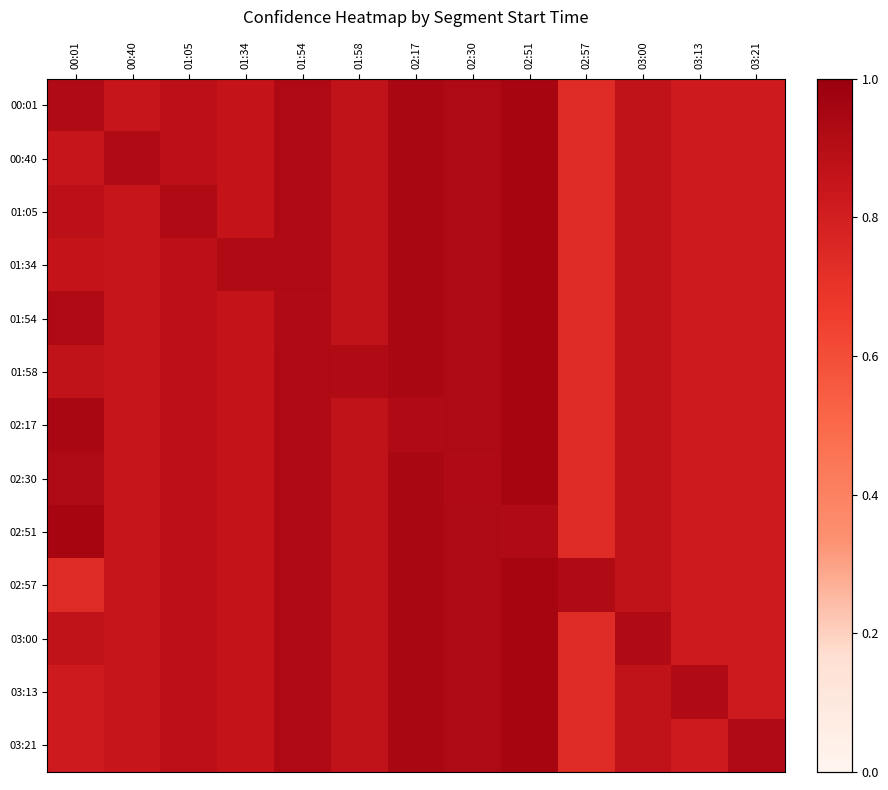

Reading right to left, transcribe all the data shown in this chart.

00:01: 03:21=0.8	03:13=0.8	03:00=0.9	02:57=0.7	02:51=1.0	02:30=0.9	02:17=0.9	01:58=0.9	01:54=0.9	01:34=0.9	01:05=0.9	00:40=0.8	00:01=0.9
00:40: 03:21=0.8	03:13=0.8	03:00=0.9	02:57=0.7	02:51=1.0	02:30=0.9	02:17=0.9	01:58=0.9	01:54=0.9	01:34=0.9	01:05=0.9	00:40=0.9	00:01=0.8
01:05: 03:21=0.8	03:13=0.8	03:00=0.9	02:57=0.7	02:51=1.0	02:30=0.9	02:17=0.9	01:58=0.9	01:54=0.9	01:34=0.9	01:05=0.9	00:40=0.8	00:01=0.9
01:34: 03:21=0.8	03:13=0.8	03:00=0.9	02:57=0.7	02:51=1.0	02:30=0.9	02:17=0.9	01:58=0.9	01:54=0.9	01:34=0.9	01:05=0.9	00:40=0.8	00:01=0.9
01:54: 03:21=0.8	03:13=0.8	03:00=0.9	02:57=0.7	02:51=1.0	02:30=0.9	02:17=0.9	01:58=0.9	01:54=0.9	01:34=0.9	01:05=0.9	00:40=0.8	00:01=0.9
01:58: 03:21=0.8	03:13=0.8	03:00=0.9	02:57=0.7	02:51=1.0	02:30=0.9	02:17=0.9	01:58=0.9	01:54=0.9	01:34=0.9	01:05=0.9	00:40=0.8	00:01=0.9
02:17: 03:21=0.8	03:13=0.8	03:00=0.9	02:57=0.7	02:51=1.0	02:30=0.9	02:17=0.9	01:58=0.9	01:54=0.9	01:34=0.9	01:05=0.9	00:40=0.8	00:01=0.9
02:30: 03:21=0.8	03:13=0.8	03:00=0.9	02:57=0.7	02:51=1.0	02:30=0.9	02:17=0.9	01:58=0.9	01:54=0.9	01:34=0.9	01:05=0.9	00:40=0.8	00:01=0.9
02:51: 03:21=0.8	03:13=0.8	03:00=0.9	02:57=0.7	02:51=0.9	02:30=0.9	02:17=0.9	01:58=0.9	01:54=0.9	01:34=0.9	01:05=0.9	00:40=0.8	00:01=1.0
02:57: 03:21=0.8	03:13=0.8	03:00=0.9	02:57=0.9	02:51=1.0	02:30=0.9	02:17=0.9	01:58=0.9	01:54=0.9	01:34=0.9	01:05=0.9	00:40=0.8	00:01=0.7
03:00: 03:21=0.8	03:13=0.8	03:00=0.9	02:57=0.7	02:51=1.0	02:30=0.9	02:17=0.9	01:58=0.9	01:54=0.9	01:34=0.9	01:05=0.9	00:40=0.8	00:01=0.9
03:13: 03:21=0.8	03:13=0.9	03:00=0.9	02:57=0.7	02:51=1.0	02:30=0.9	02:17=0.9	01:58=0.9	01:54=0.9	01:34=0.9	01:05=0.9	00:40=0.8	00:01=0.8
03:21: 03:21=0.9	03:13=0.8	03:00=0.9	02:57=0.7	02:51=1.0	02:30=0.9	02:17=0.9	01:58=0.9	01:54=0.9	01:34=0.9	01:05=0.9	00:40=0.8	00:01=0.8